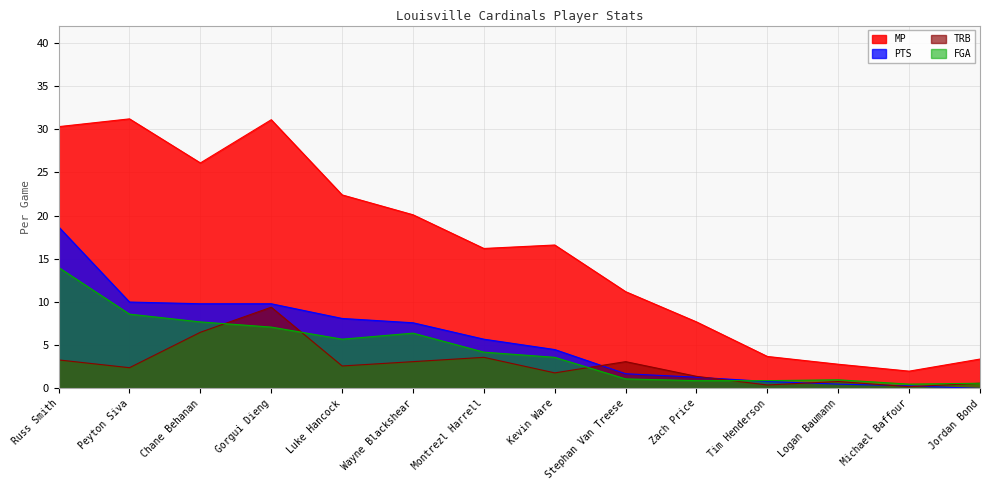

What is the maximum value shown in the chart?

31.2